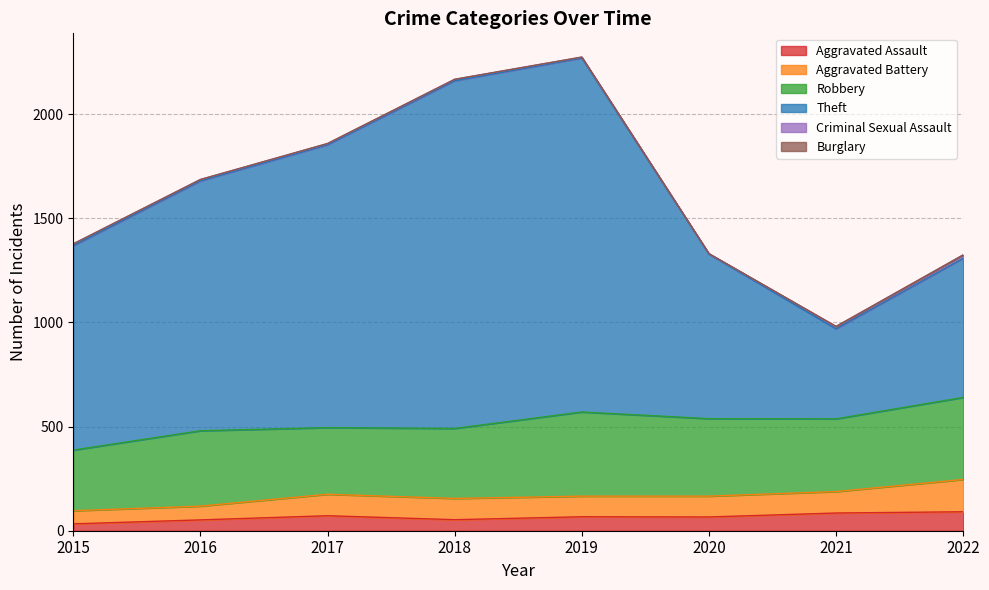

List the labels in order of Theft value, largest first.

2019, 2018, 2017, 2016, 2015, 2020, 2022, 2021